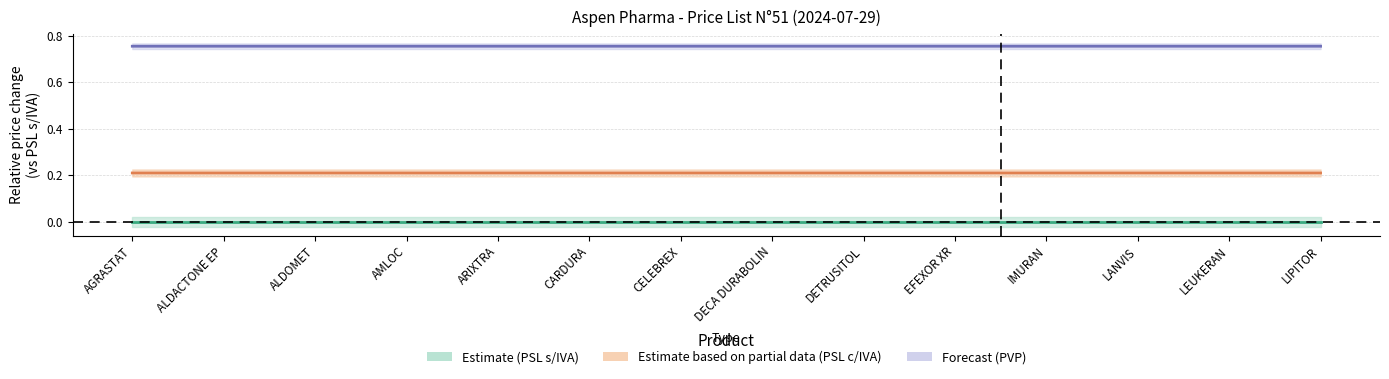

At which category is the sum across all series the highest?

ALDOMET